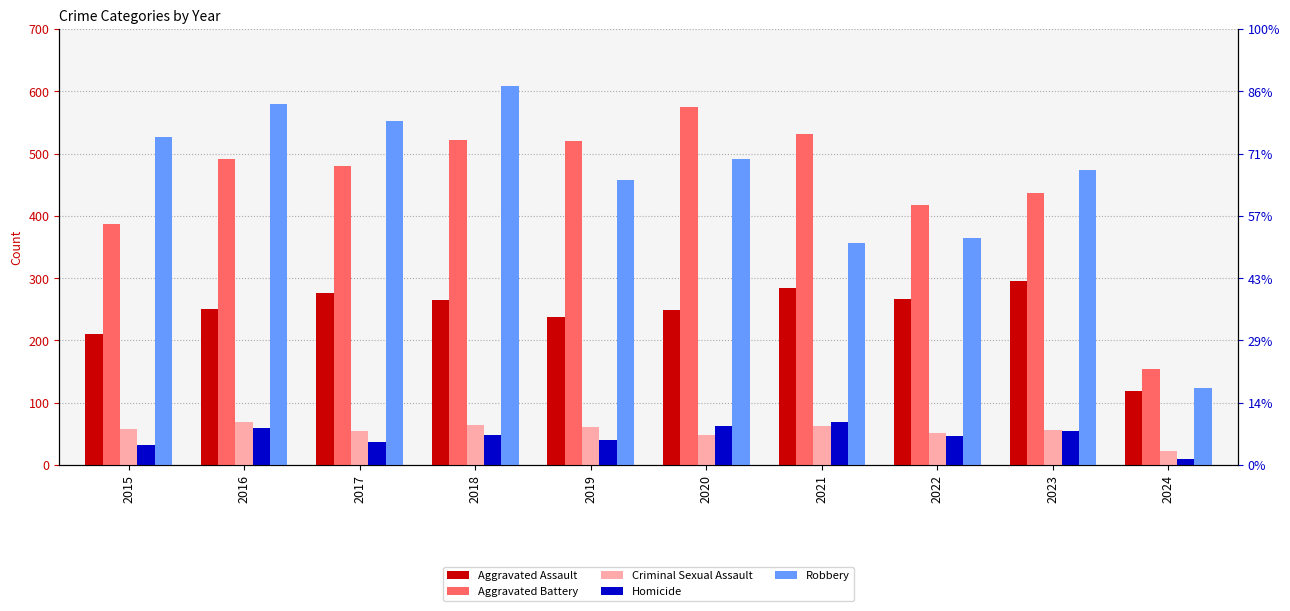

The Robbery series shows 491 at 2020. True or false?

True